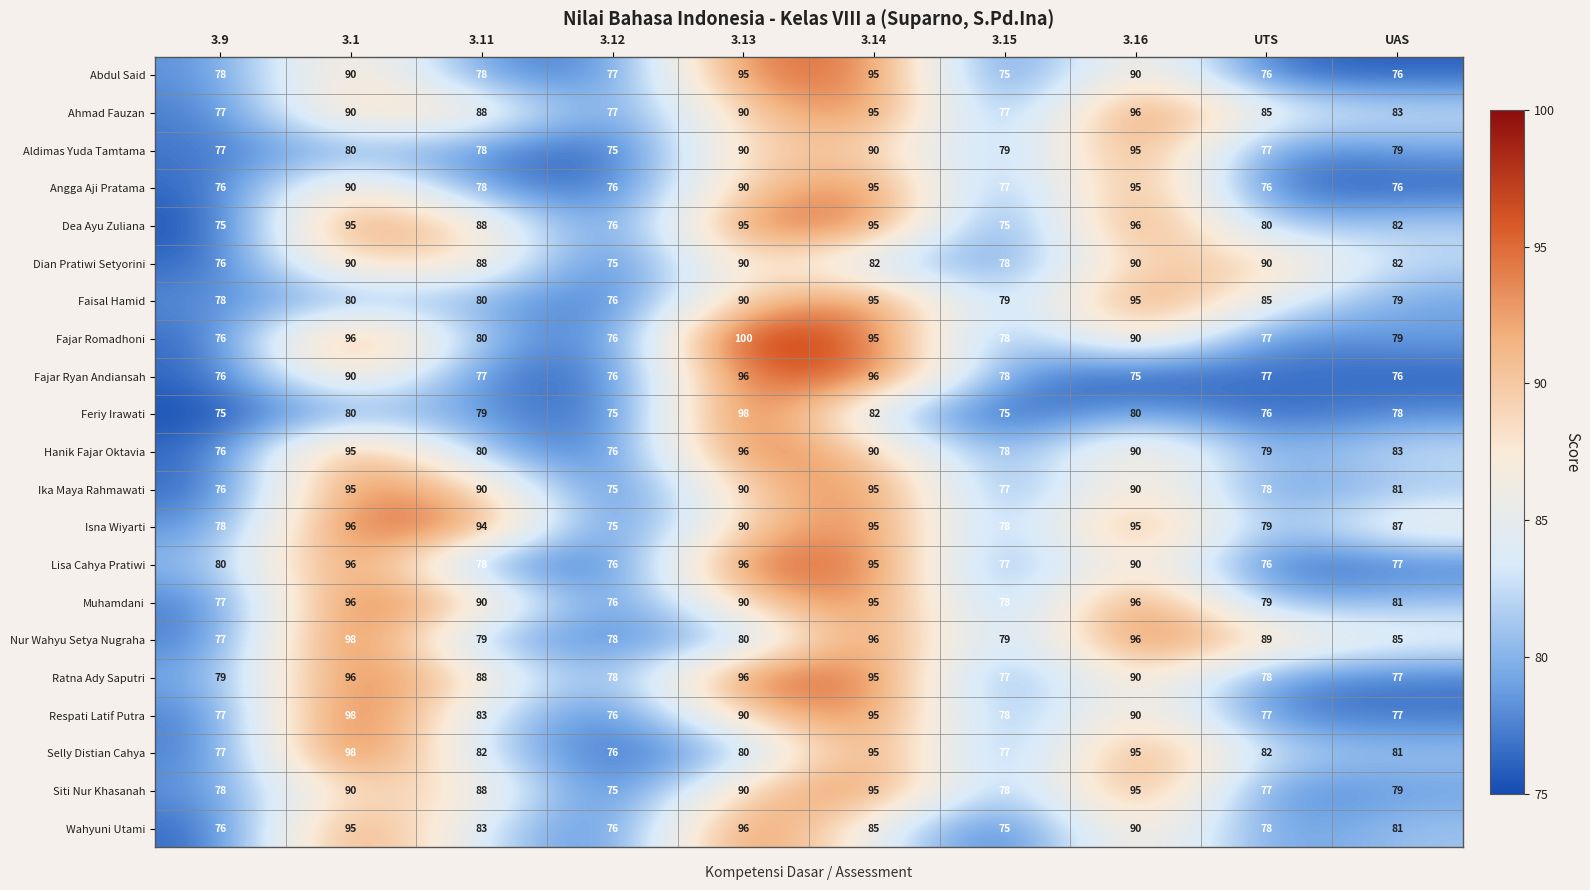

Between 3.16 and UAS, which series saw the biggest shift?

Angga Aji Pratama